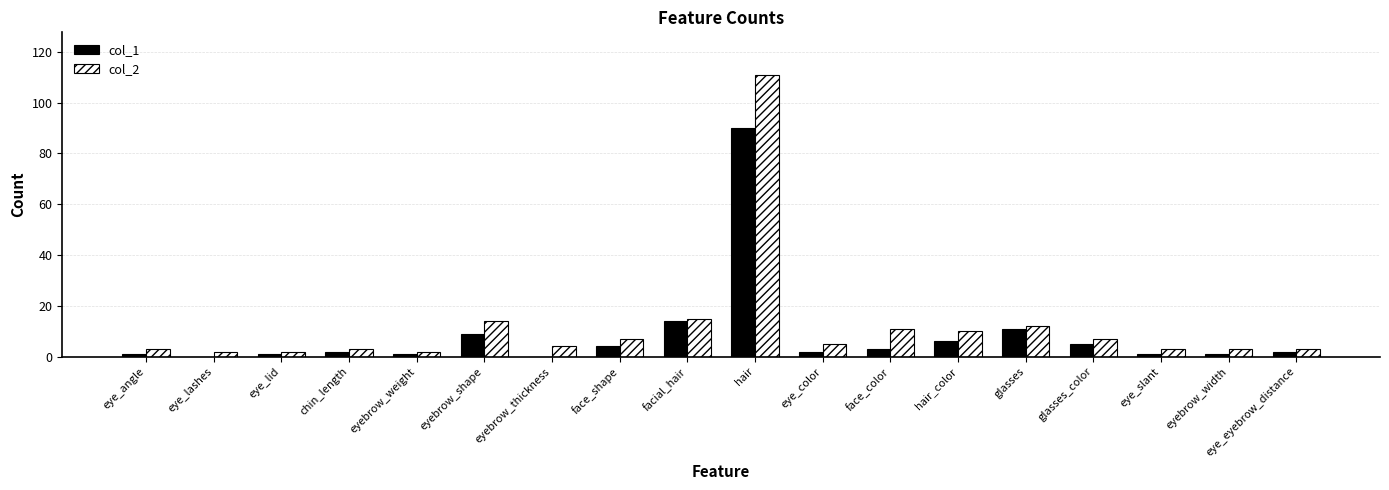

The col_2 series shows 12 at glasses. True or false?

True